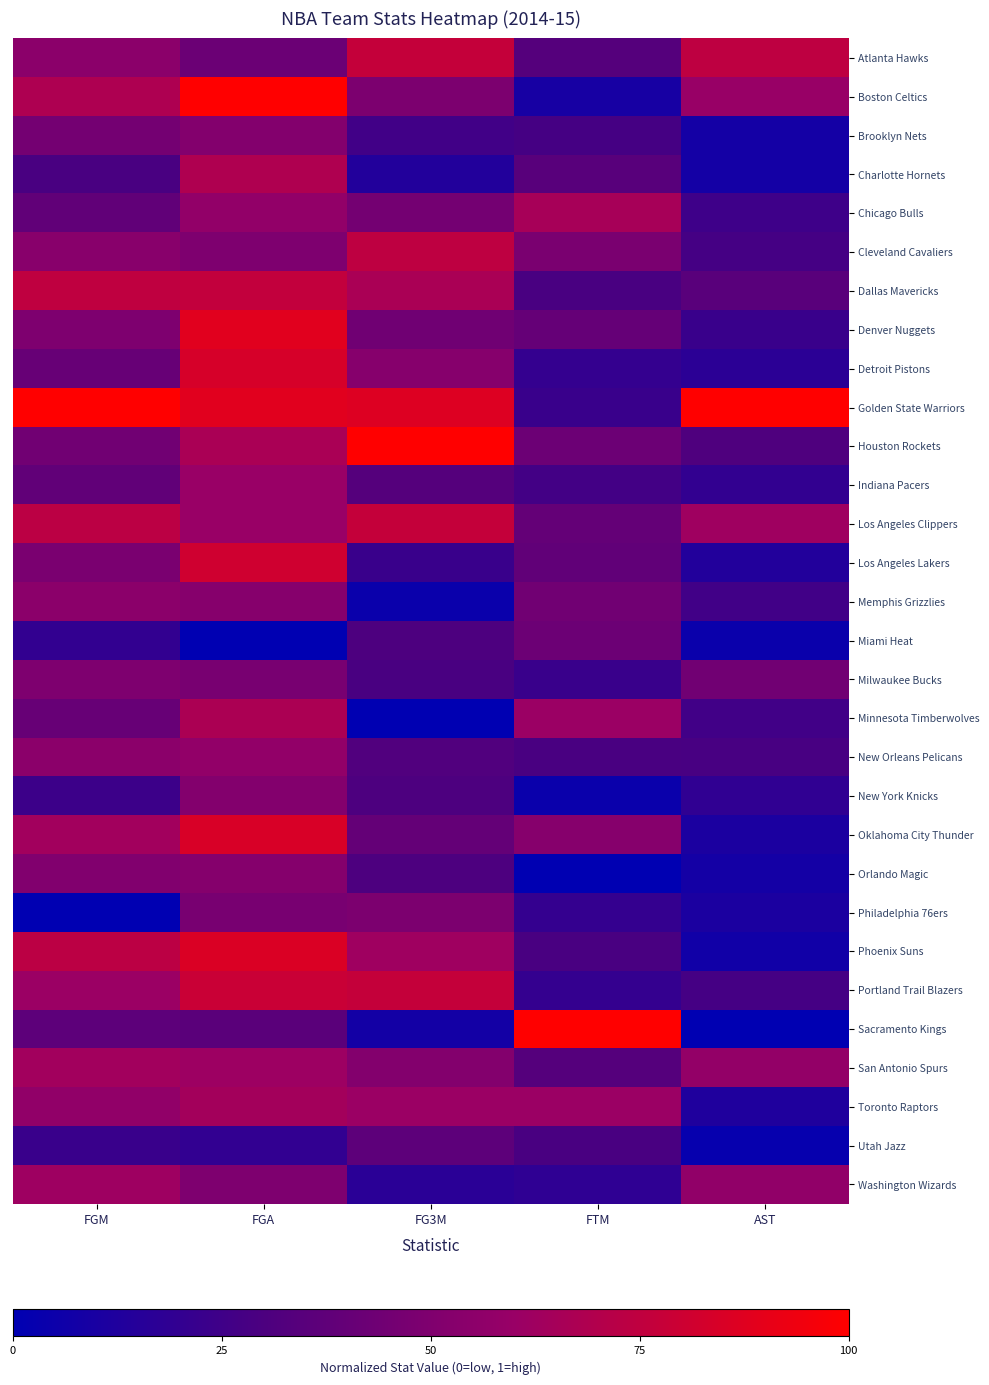

Which series has the largest total across all categories?

Golden State Warriors